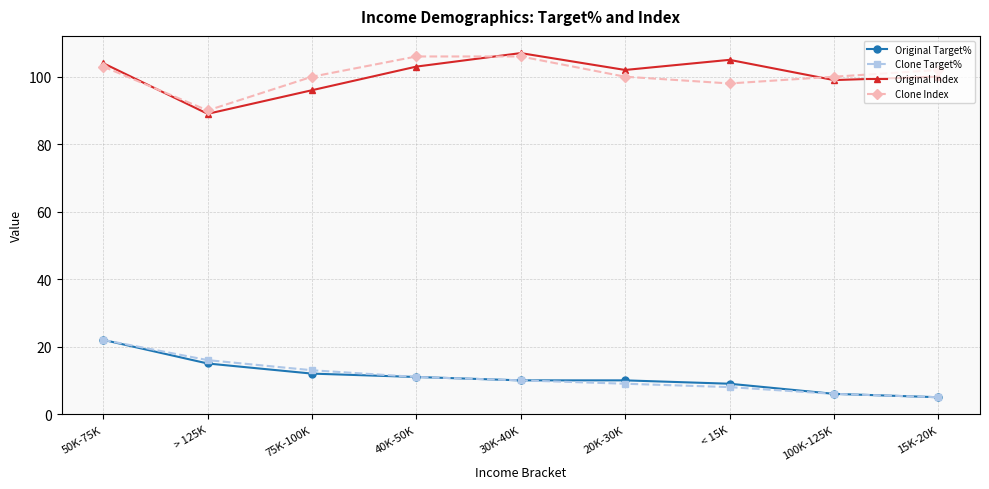

What is the sum of all Clone Target% values?

100